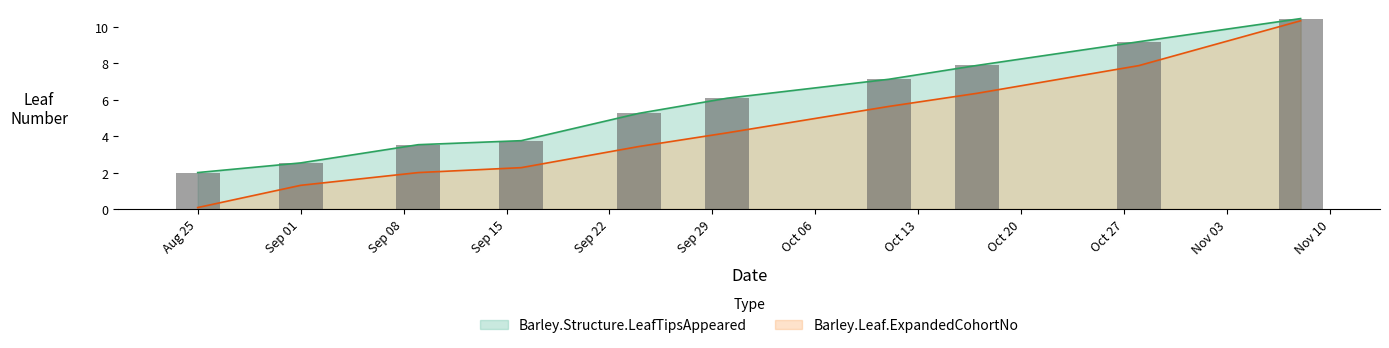

At which label does Barley.Leaf.ExpandedCohortNo reach its minimum?

Aug 25